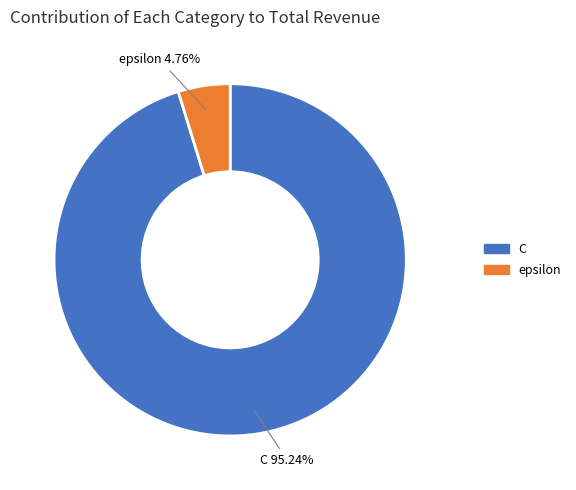

True or false: C accounts for 95% of the total.

True